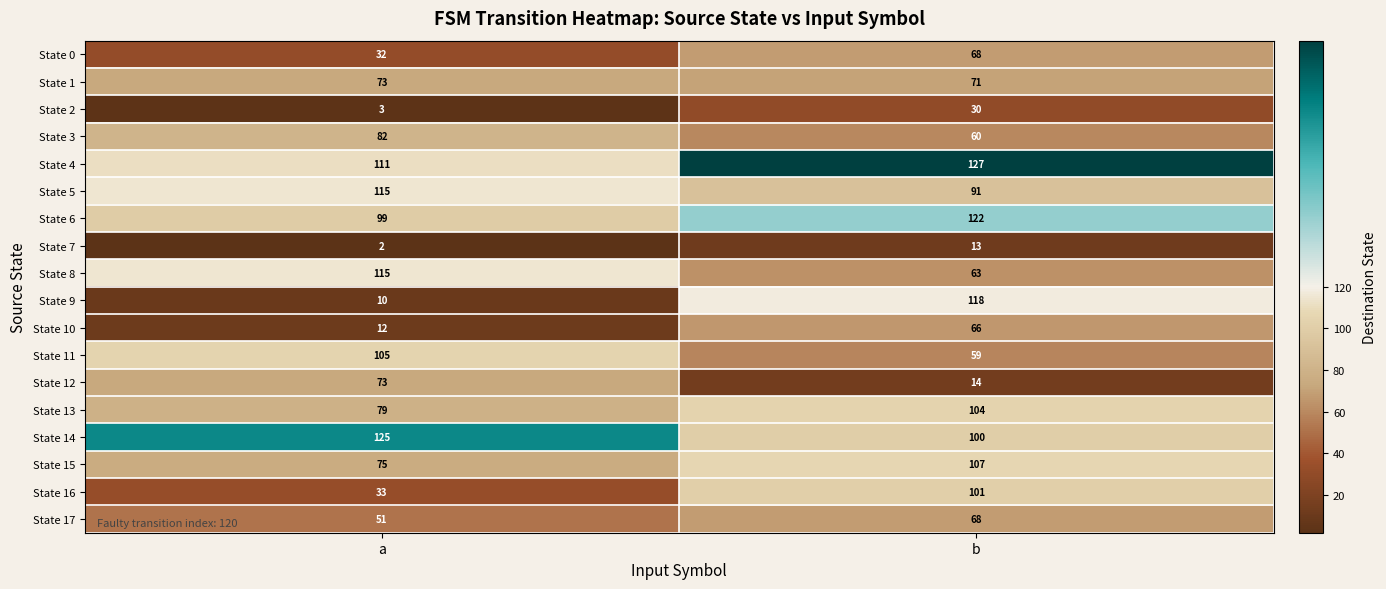

Which label corresponds to the smallest value in the chart?

a